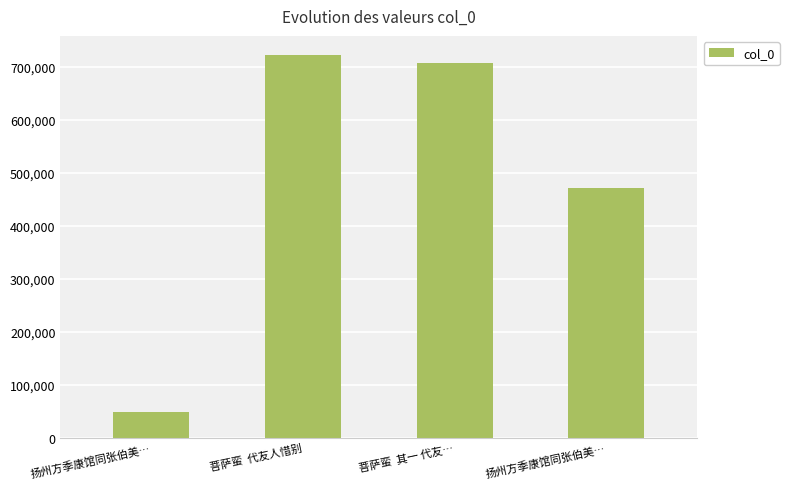

List the labels in order of value, largest first.

菩萨蛮  代友人惜别, 菩萨蛮  其一 代友…, 扬州方季康馆同张伯美…, 扬州方季康馆同张伯美…